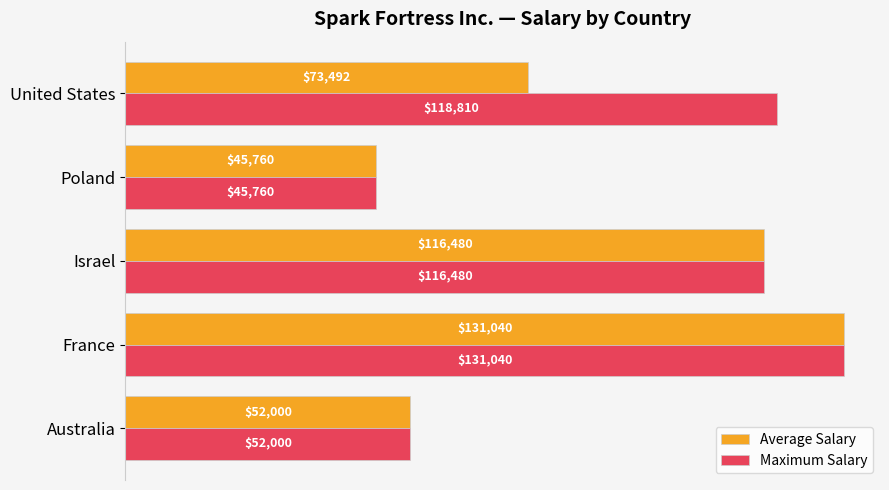

At how many categories does at least one series exceed 125979?

1